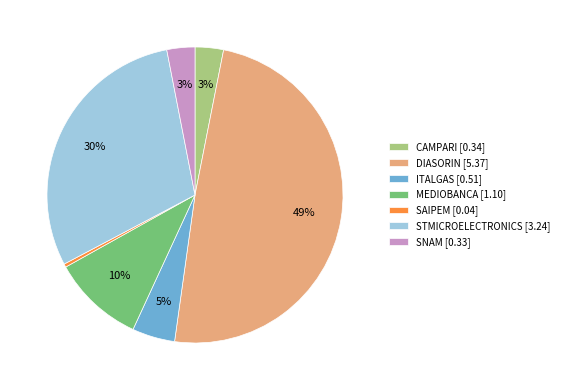

How many slices are in this pie chart?

7